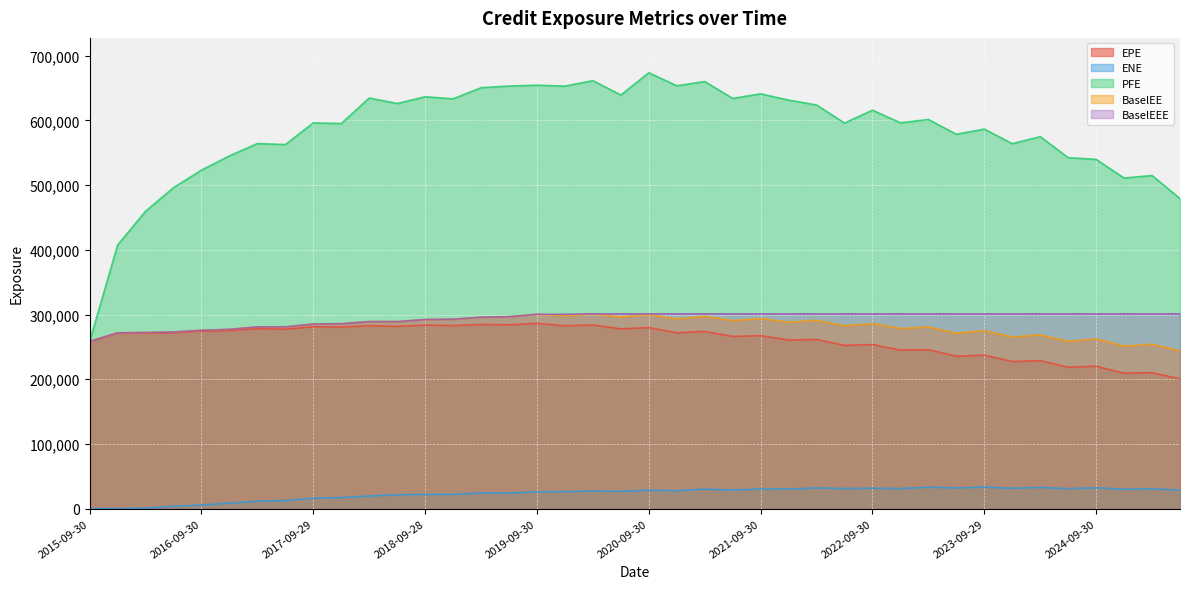

At how many categories does at least one series exceed 85691?

40